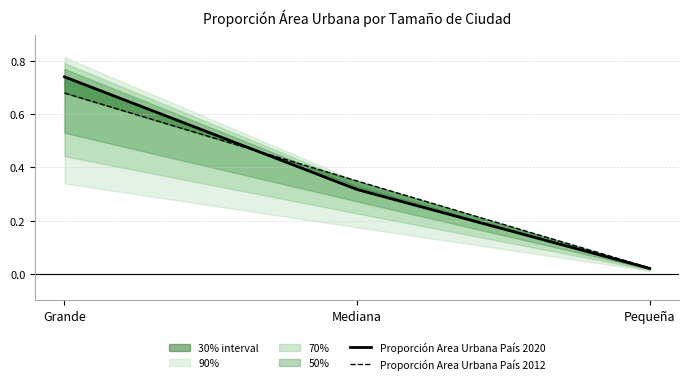

The Proporción Area Urbana País 2012 series shows 0.0 at Pequeña. True or false?

True